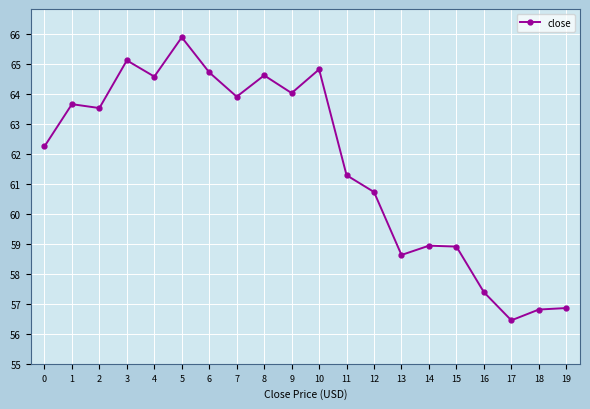

What is the approximate value at 7?

63.9